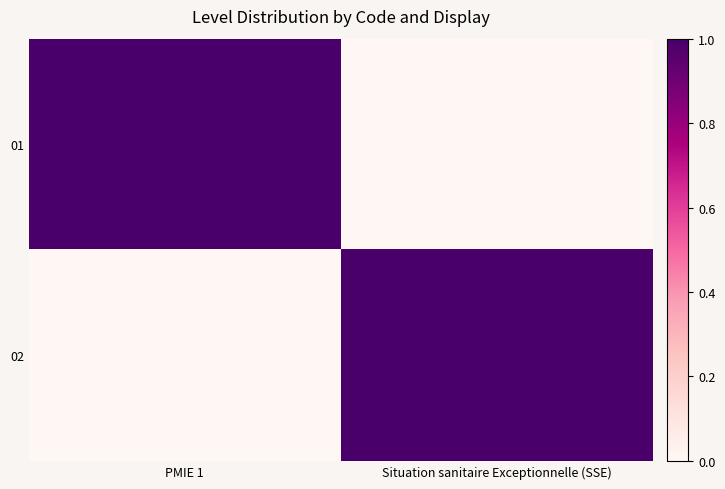

What is the spread (max minus min) of values at PMIE 1?

1